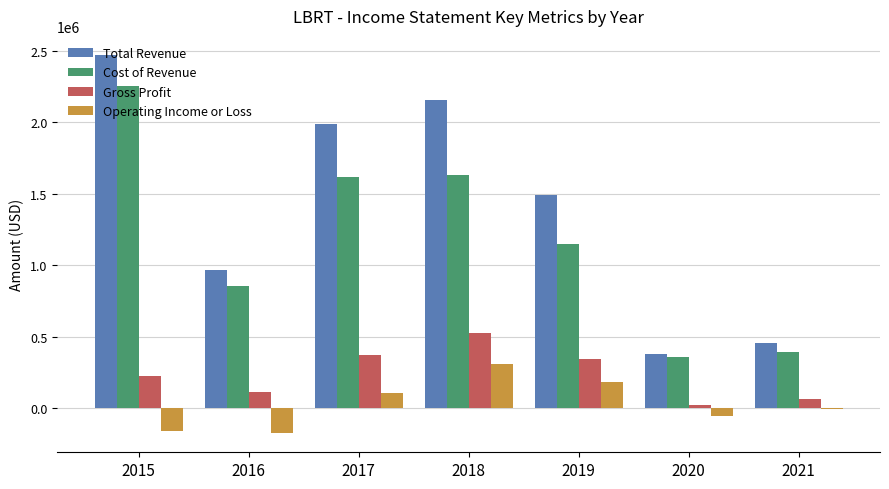

How many categories are shown in the chart?

7